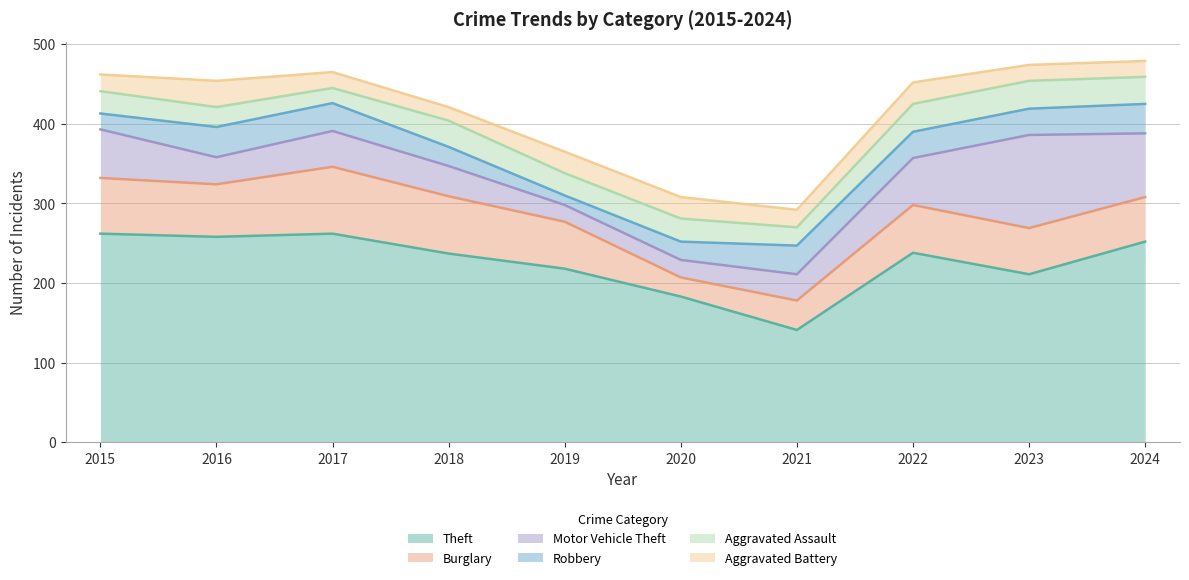

The value of Robbery at 2020 is 23. True or false?

True